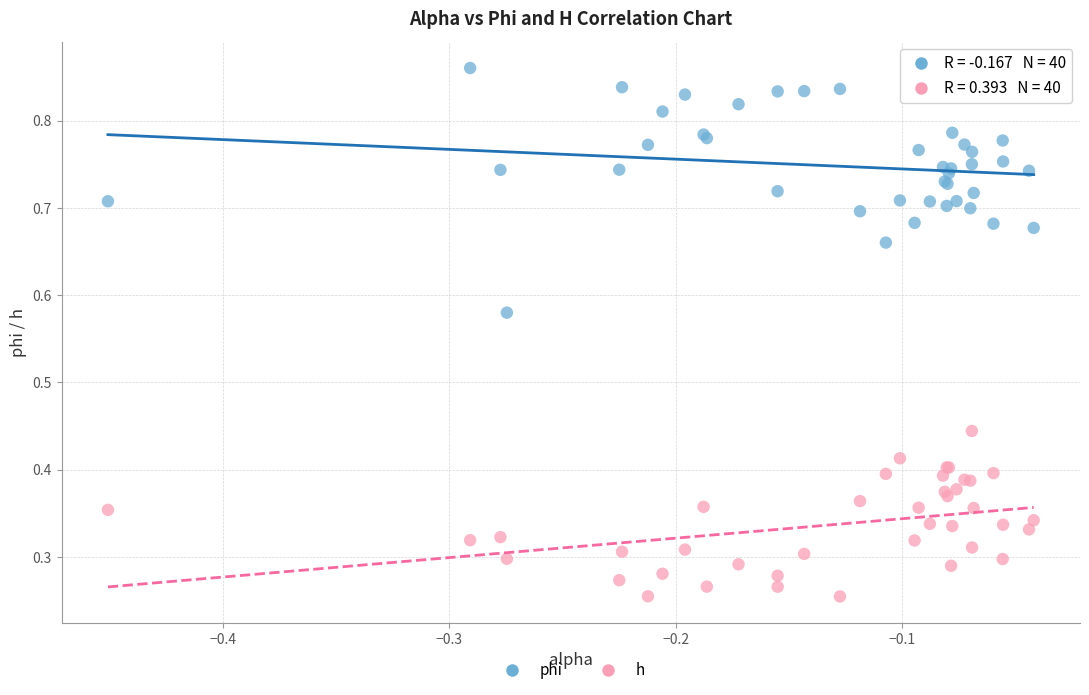

Which series has the largest Y range (max minus min)?

phi